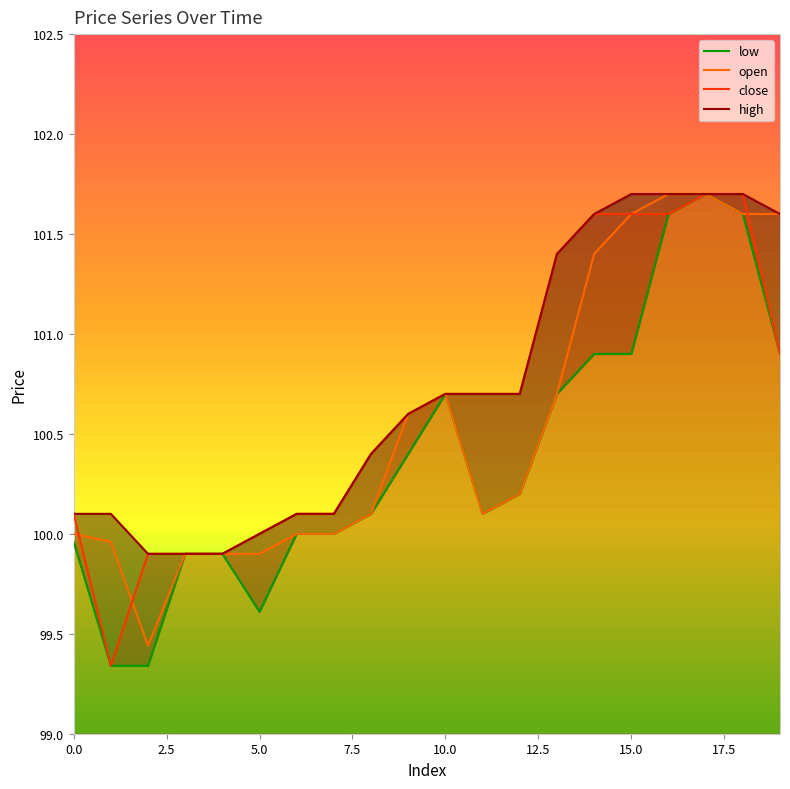

Reading left to right, extract all data points from this chart.

open: 100.0	100.0	99.4	99.9	99.9	99.9	100.0	100.0	100.1	100.6	100.7	100.1	100.2	100.7	101.4	101.6	101.7	101.7	101.6	101.6
close: 100.1	99.3	99.9	99.9	99.9	100.0	100.1	100.1	100.4	100.6	100.7	100.7	100.7	101.4	101.6	101.6	101.6	101.7	101.7	100.9
high: 100.1	100.1	99.9	99.9	99.9	100.0	100.1	100.1	100.4	100.6	100.7	100.7	100.7	101.4	101.6	101.7	101.7	101.7	101.7	101.6
low: 100.0	99.3	99.3	99.9	99.9	99.6	100.0	100.0	100.1	100.4	100.7	100.1	100.2	100.7	100.9	100.9	101.6	101.7	101.6	100.9